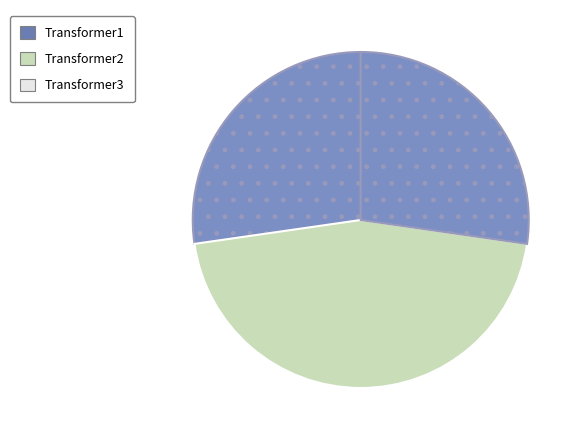

What is the change in value from Transformer2 to Transformer3?

-4400